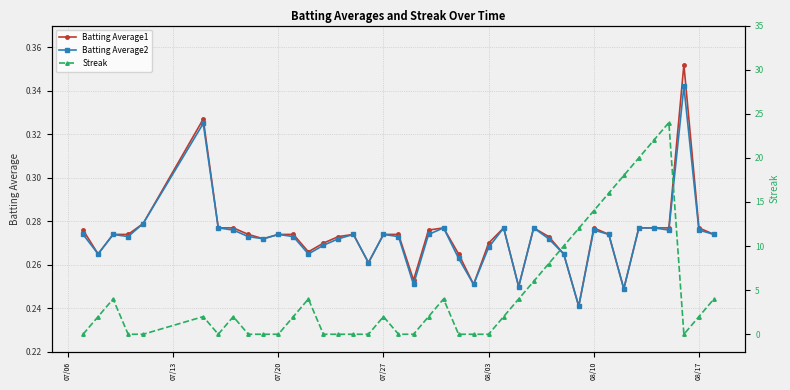

True or false: Batting Average1 and Streak cross at least once.

True